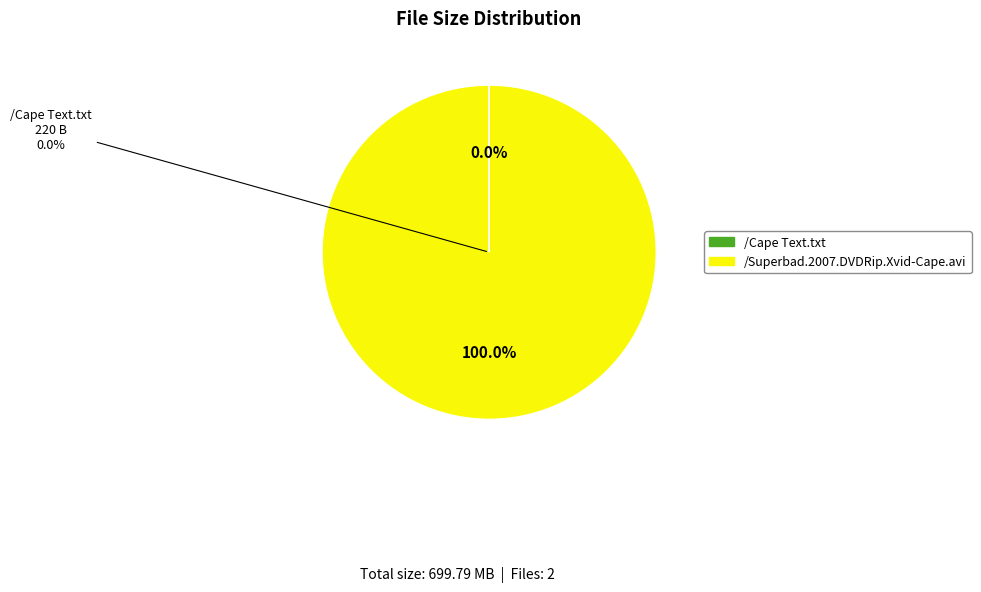

To the nearest percent, what is the average slice percentage?

50%